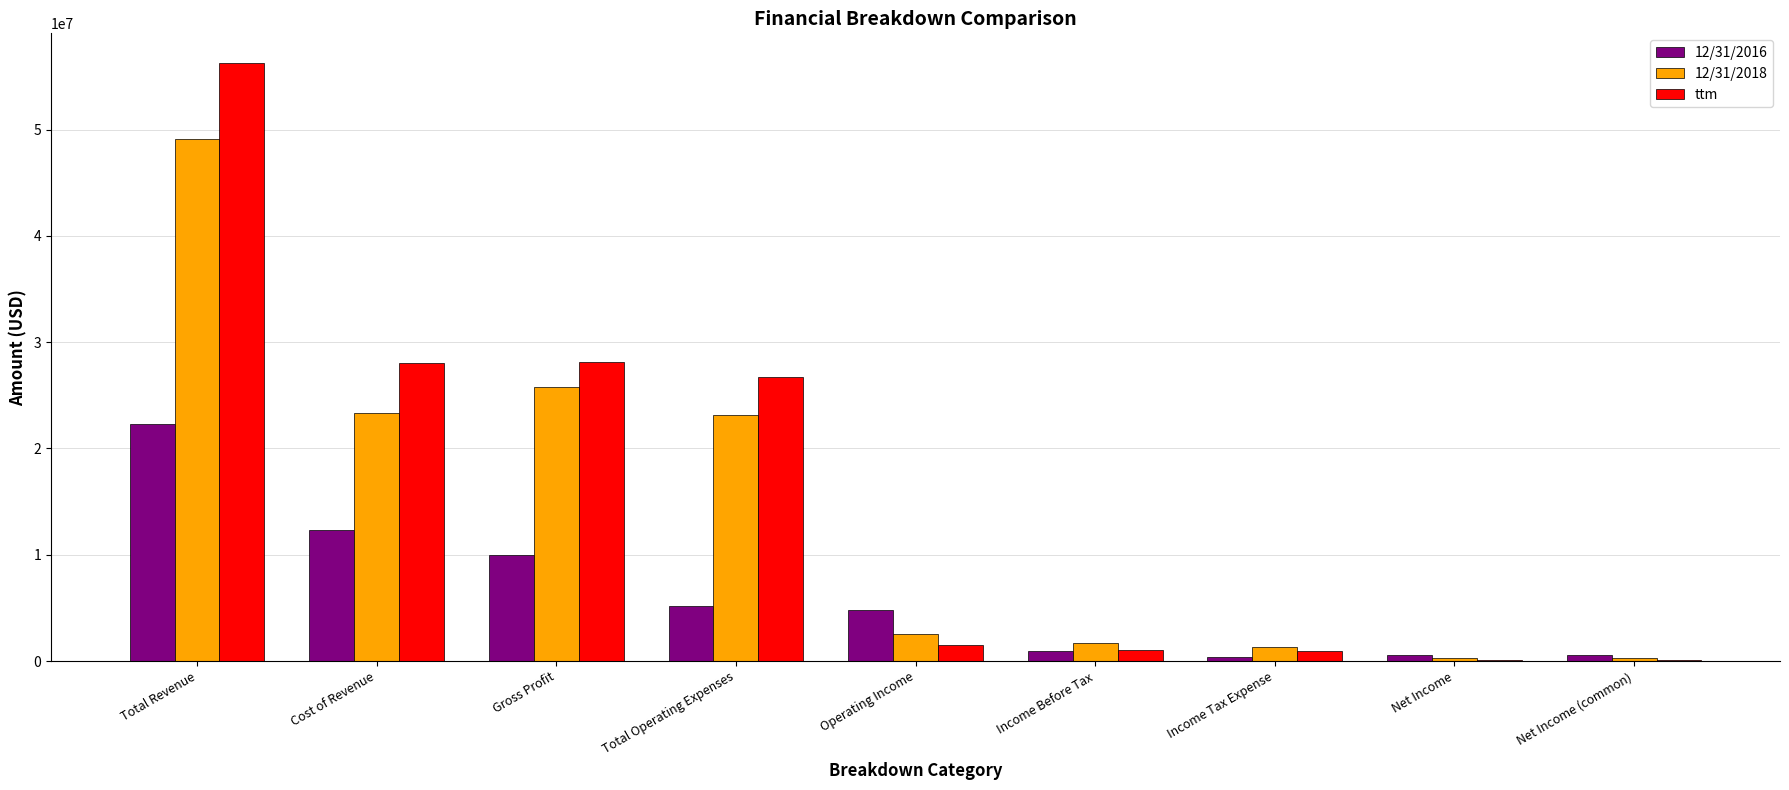

Which category has the highest value in the 12/31/2018 series?

Total Revenue